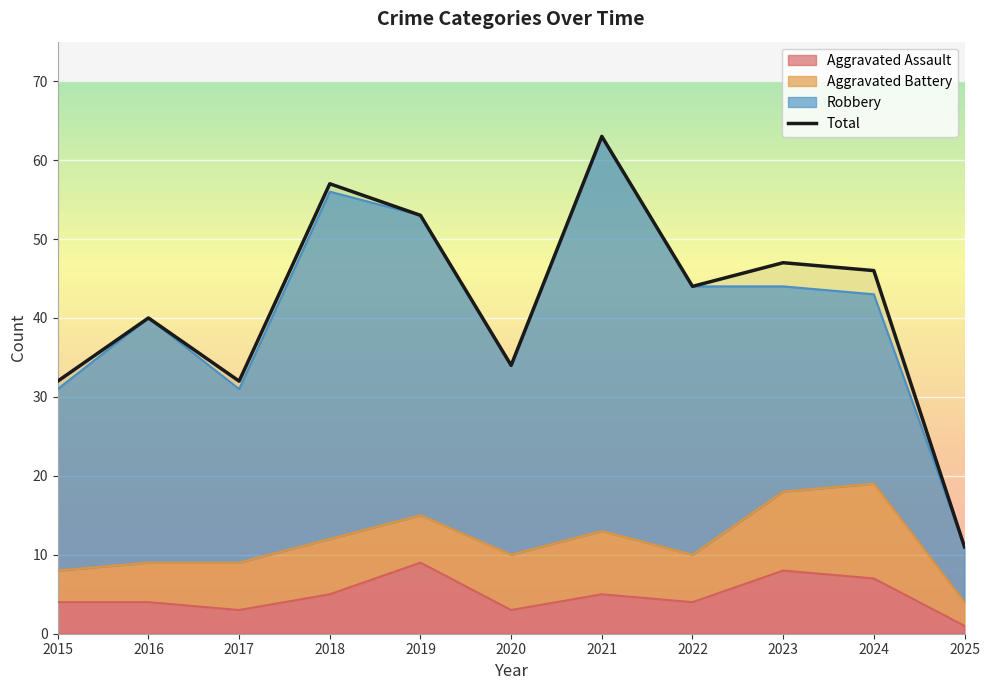

Which label corresponds to the smallest value in the chart?

2025